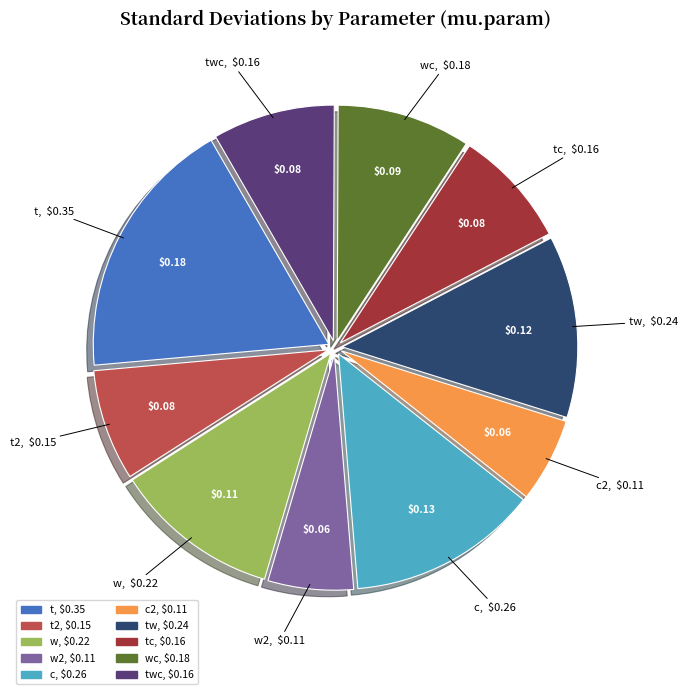

Is there a majority slice in this chart?

No